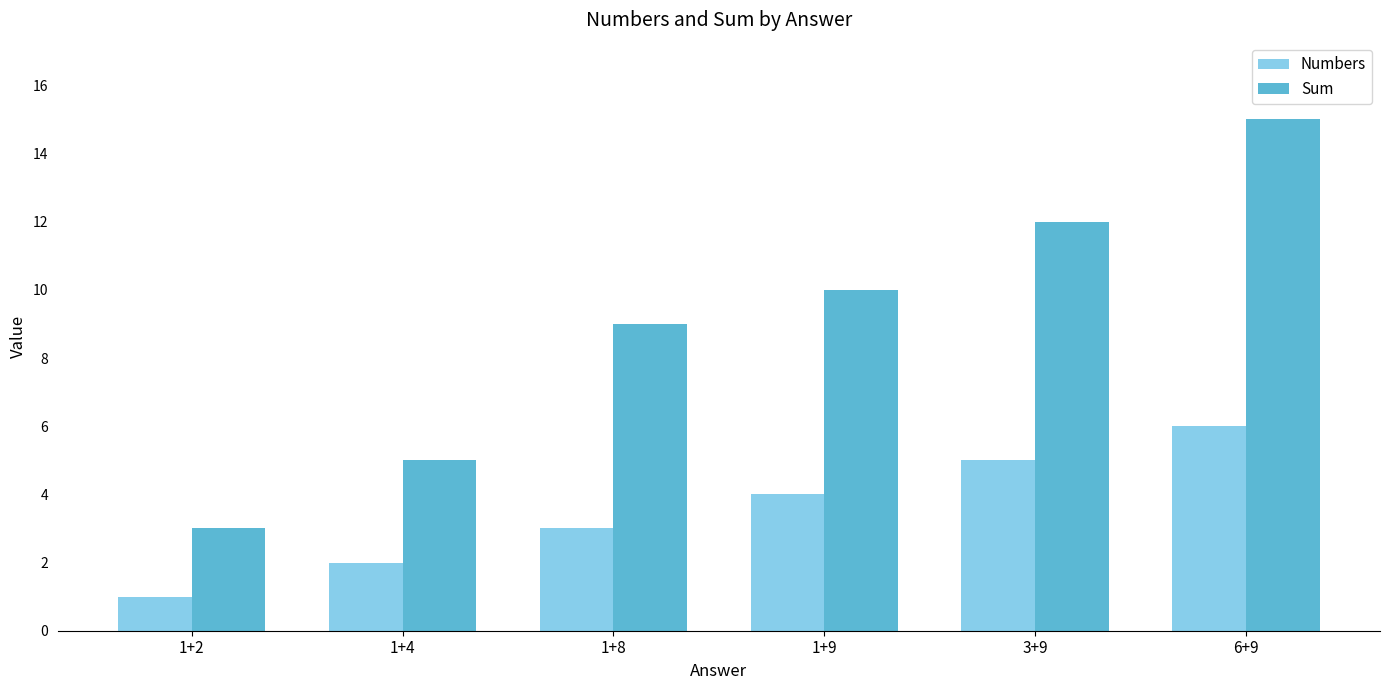

Is the value of Sum at 3+9 greater than the value of Numbers at 1+9?

Yes